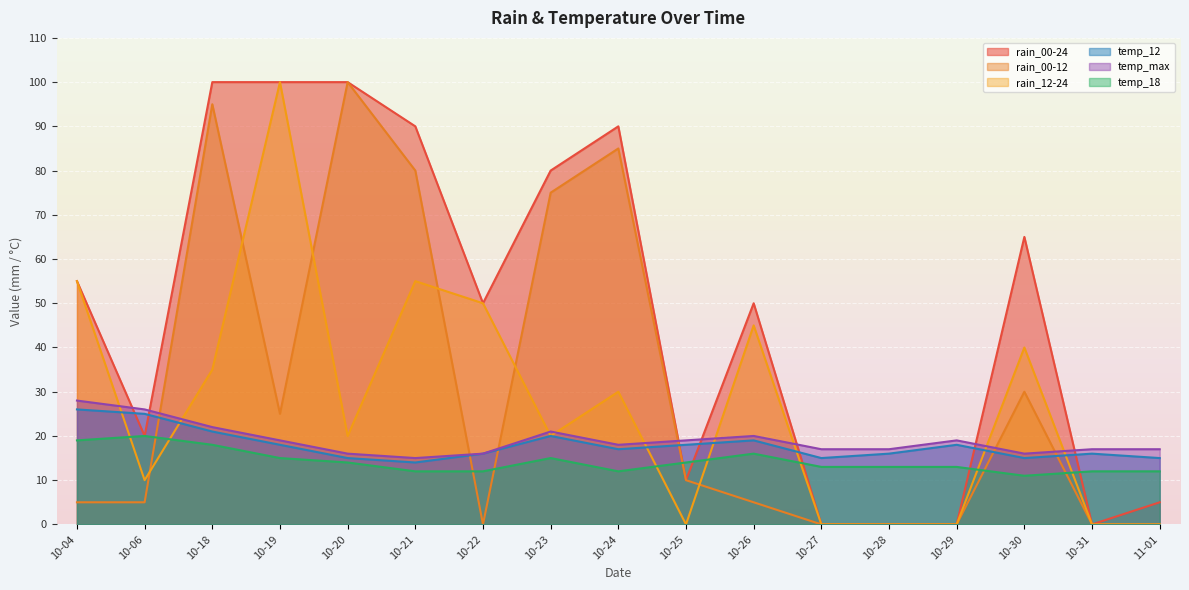

How many interior local valleys does the temp_12 series have?

4